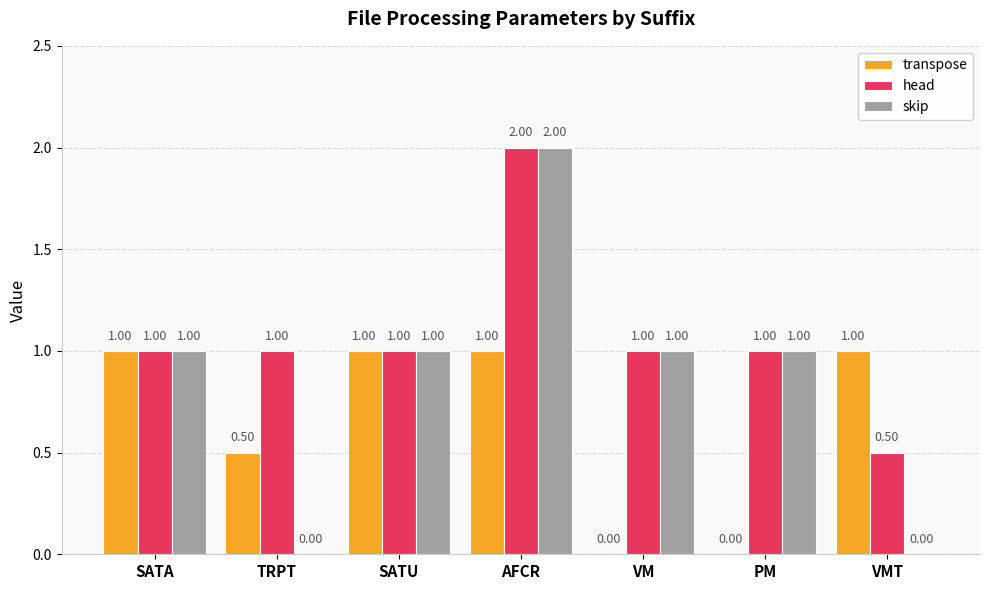

Which series changed the most between TRPT and AFCR?

skip